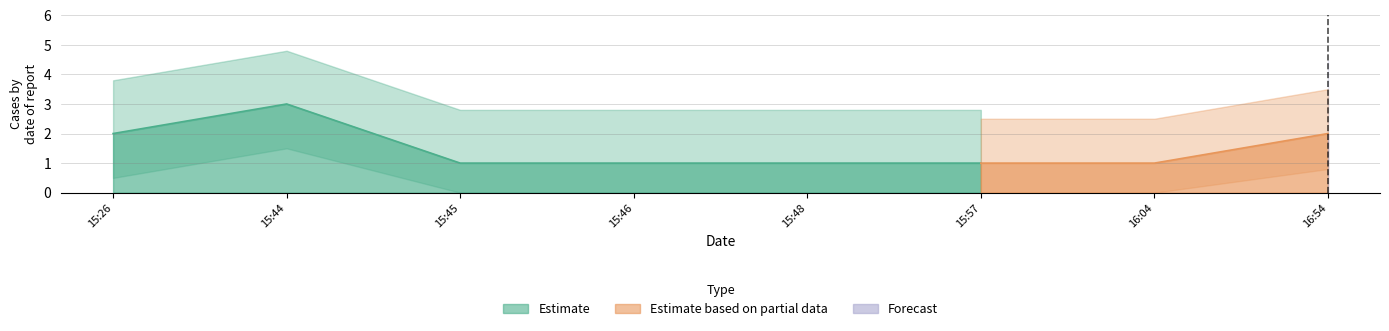

Between 2019-04-18 15:44 and 2019-04-18 15:26, which is larger?

2019-04-18 15:44